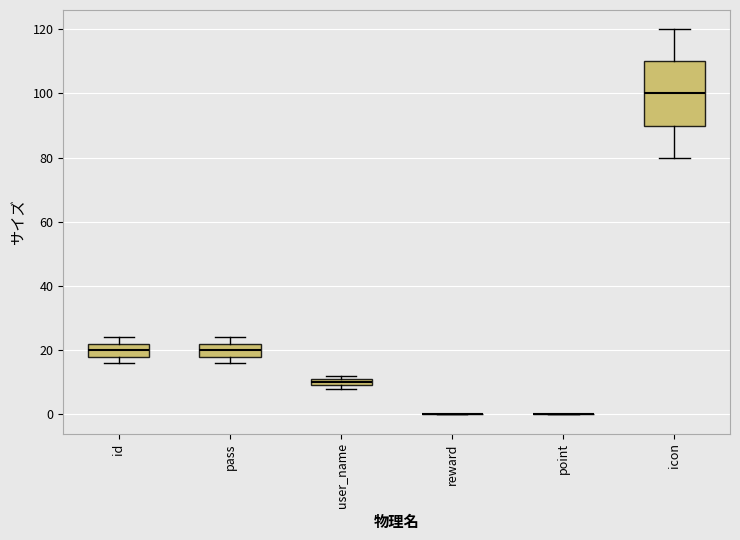

Where is the lower edge of the box for id on the y-axis? The values are not printed on the chart, so give them approximately, as read against the axis.

18